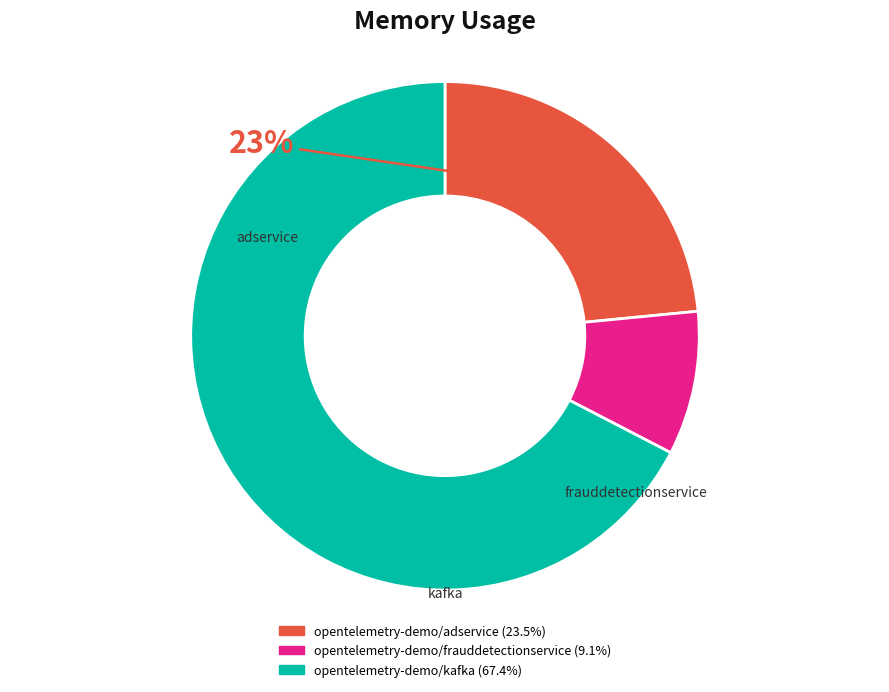

What is the smallest slice in the pie chart?

opentelemetry-demo/frauddetectionservice